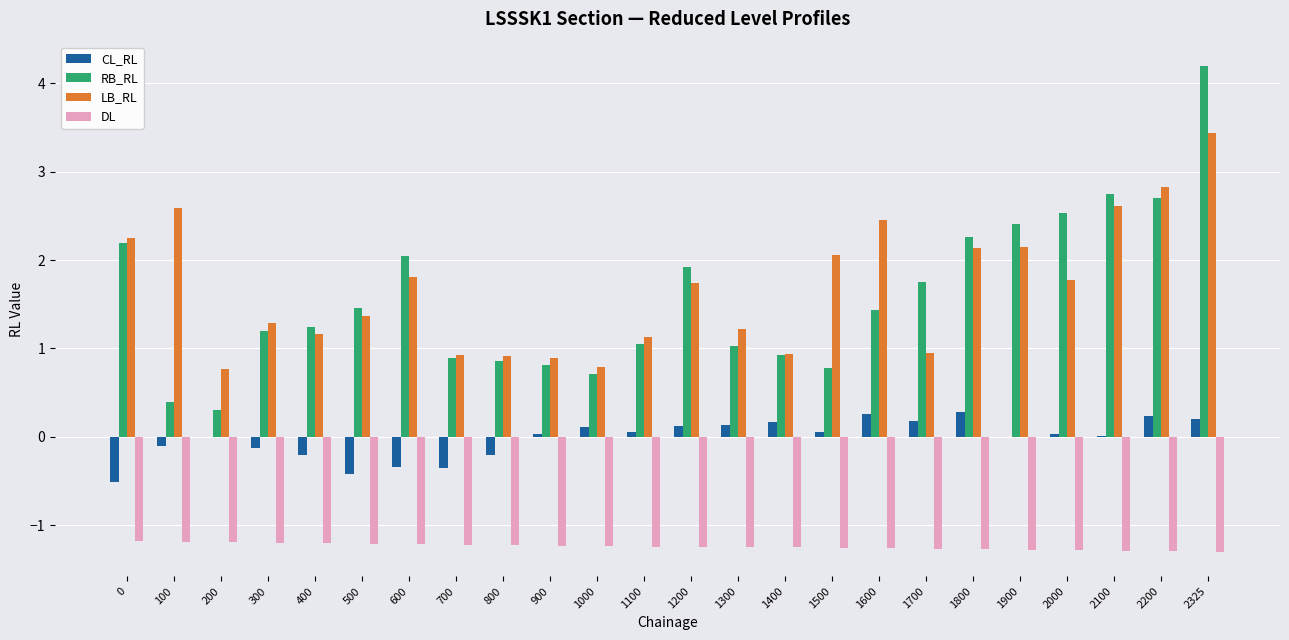

What is the total value across all series at 300?

1.2